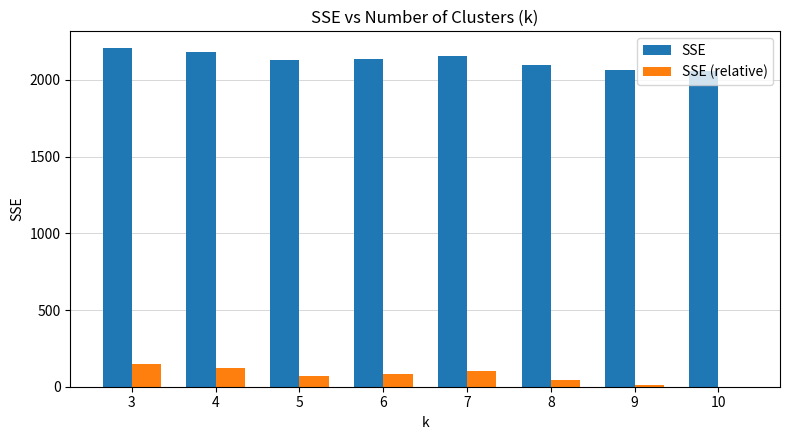

What is the maximum value for SSE?

2206.5